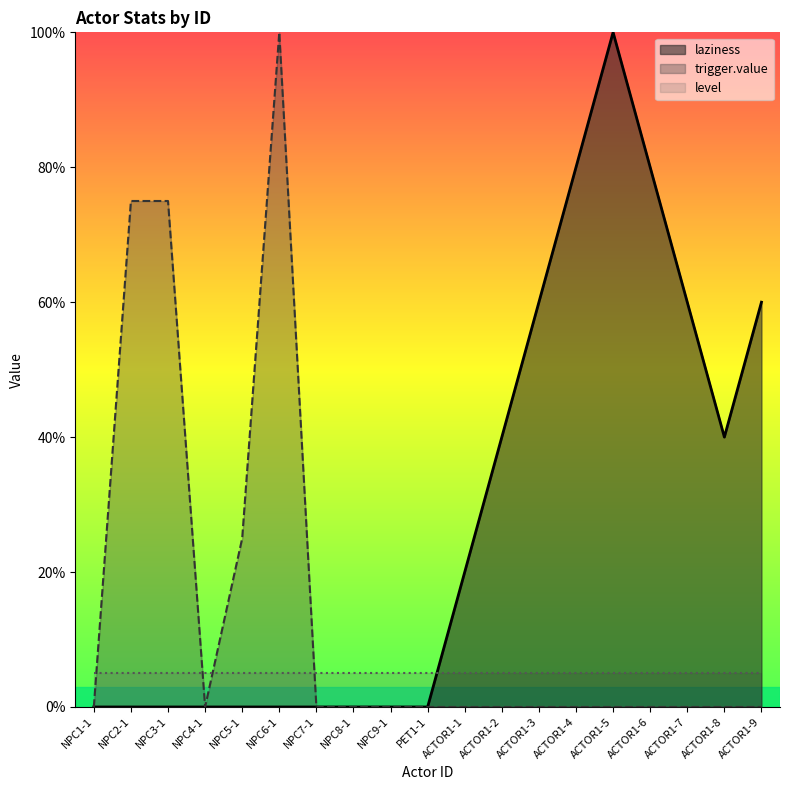

What position from the right is NPC2-1?

18